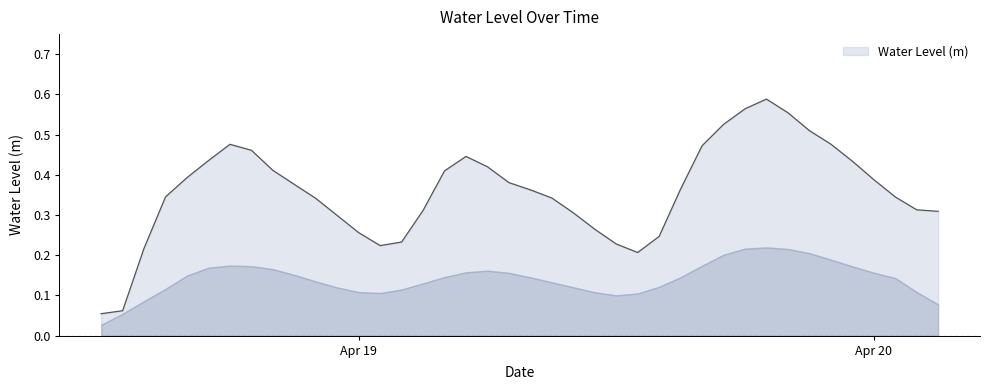

At which category does the data reach its first local peak?

2025-04-18 18:00:00